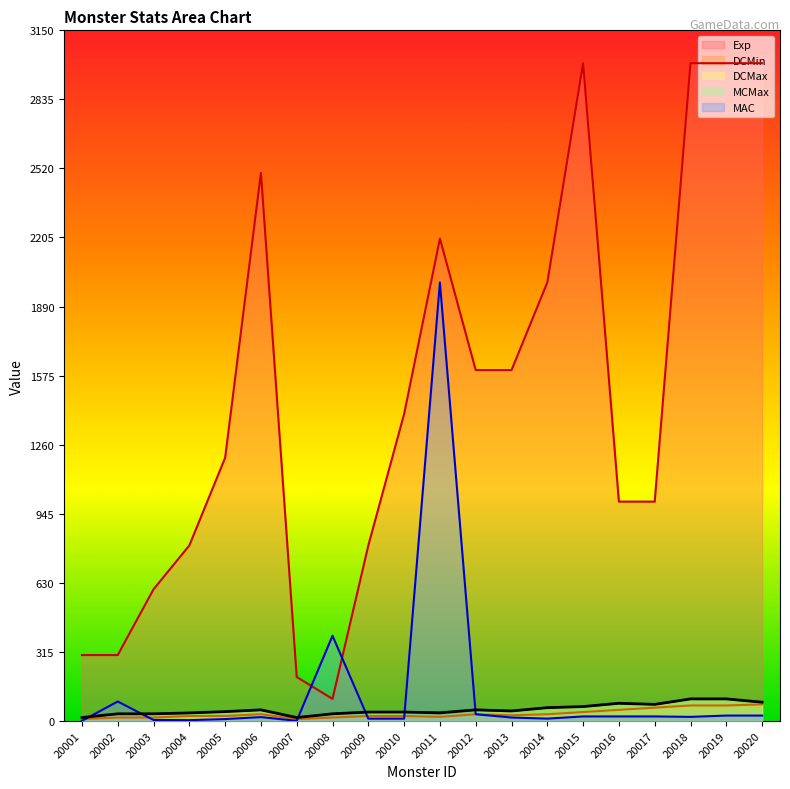

How many data points does each series have?

20